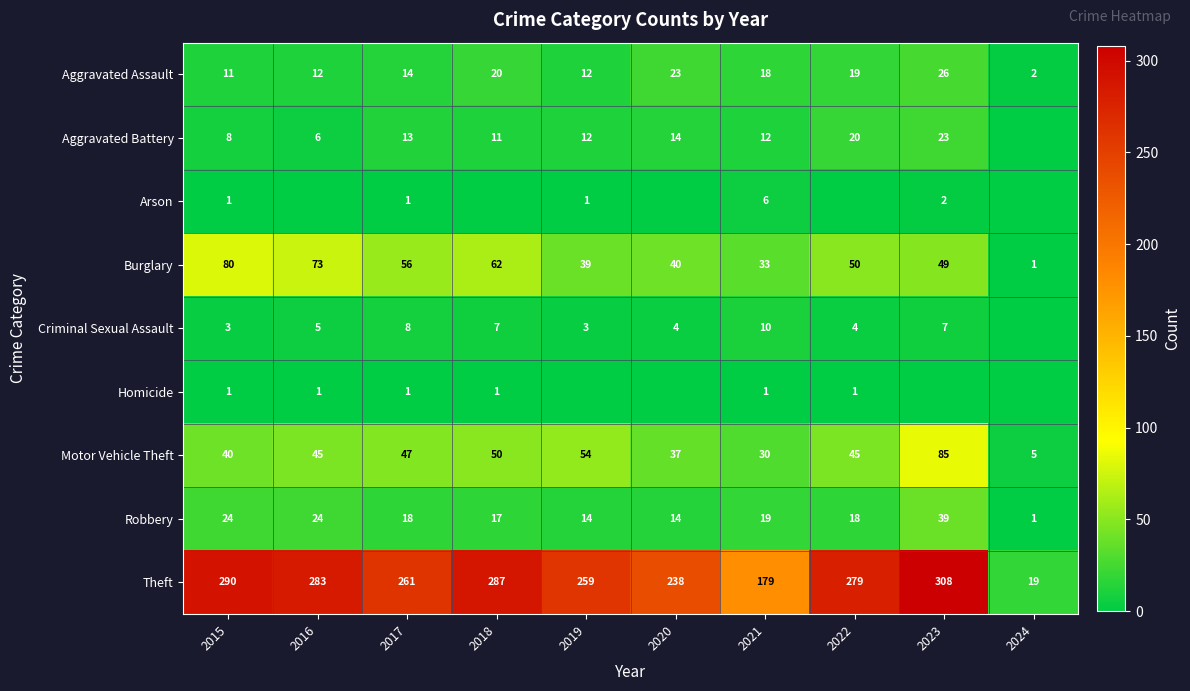

Which category has the lowest value in the Burglary series?

2024